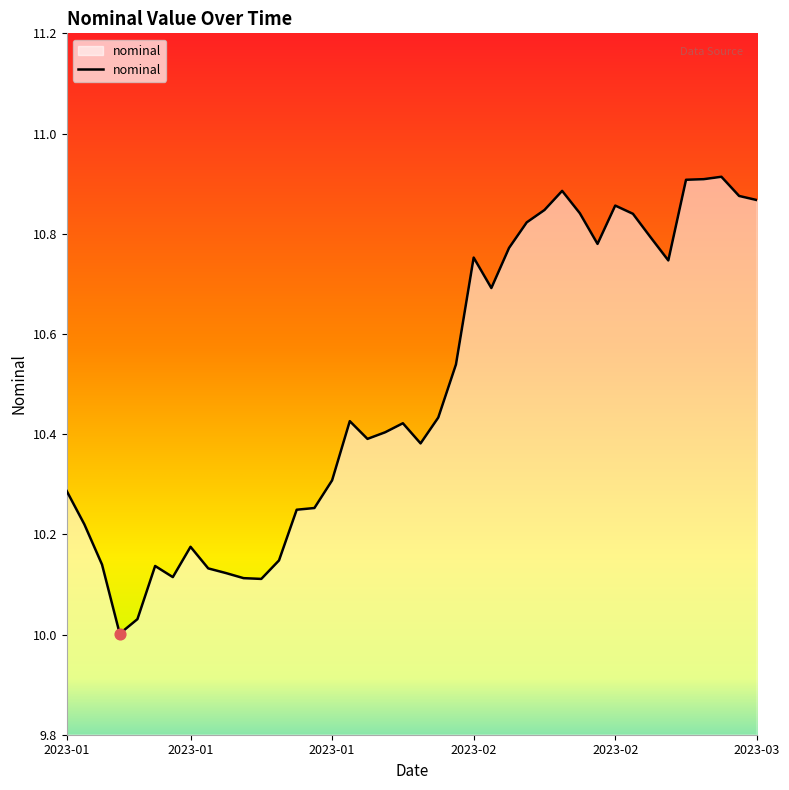

What is the difference between the maximum and minimum values?

0.9